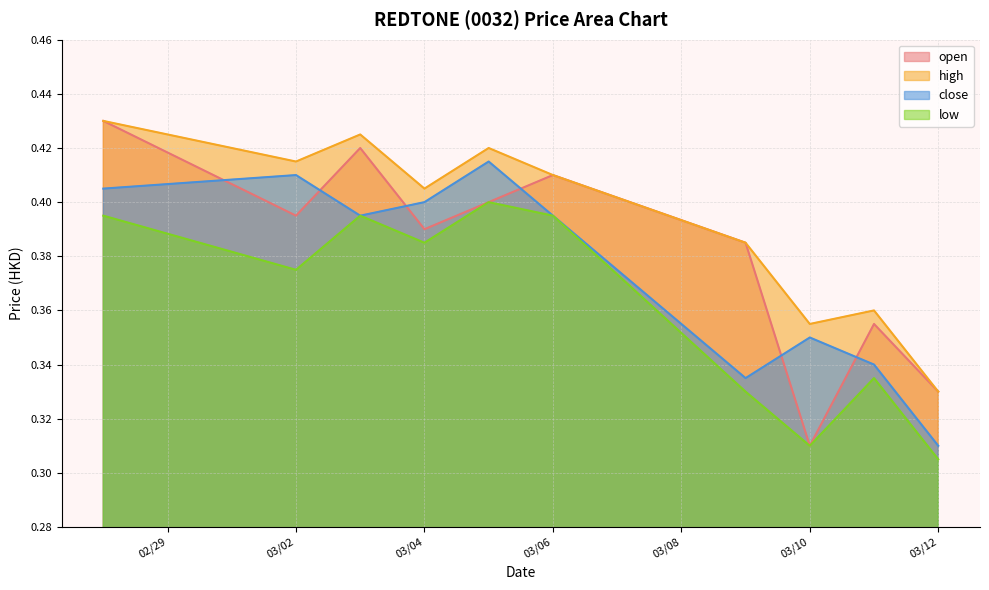

At which category is the sum across all series the highest?

2020-02-28